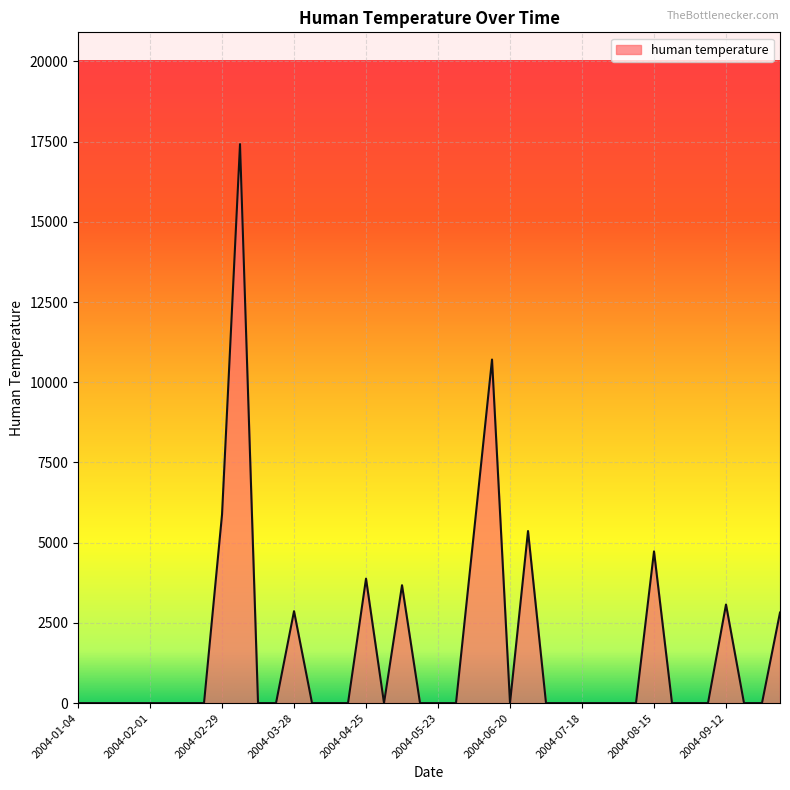

What is the maximum value shown in the chart?

17421.7